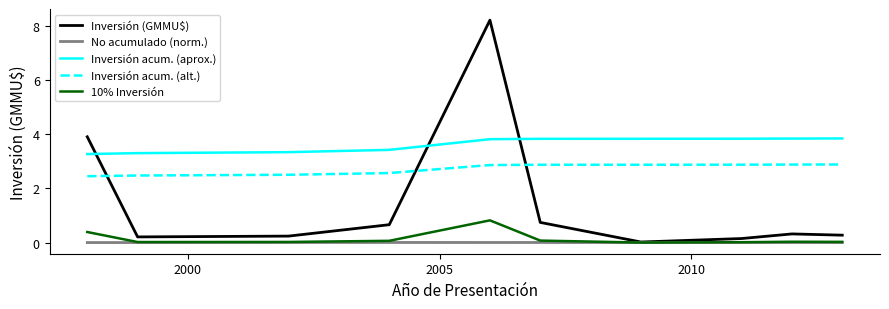

How many lines are shown in the chart?

5